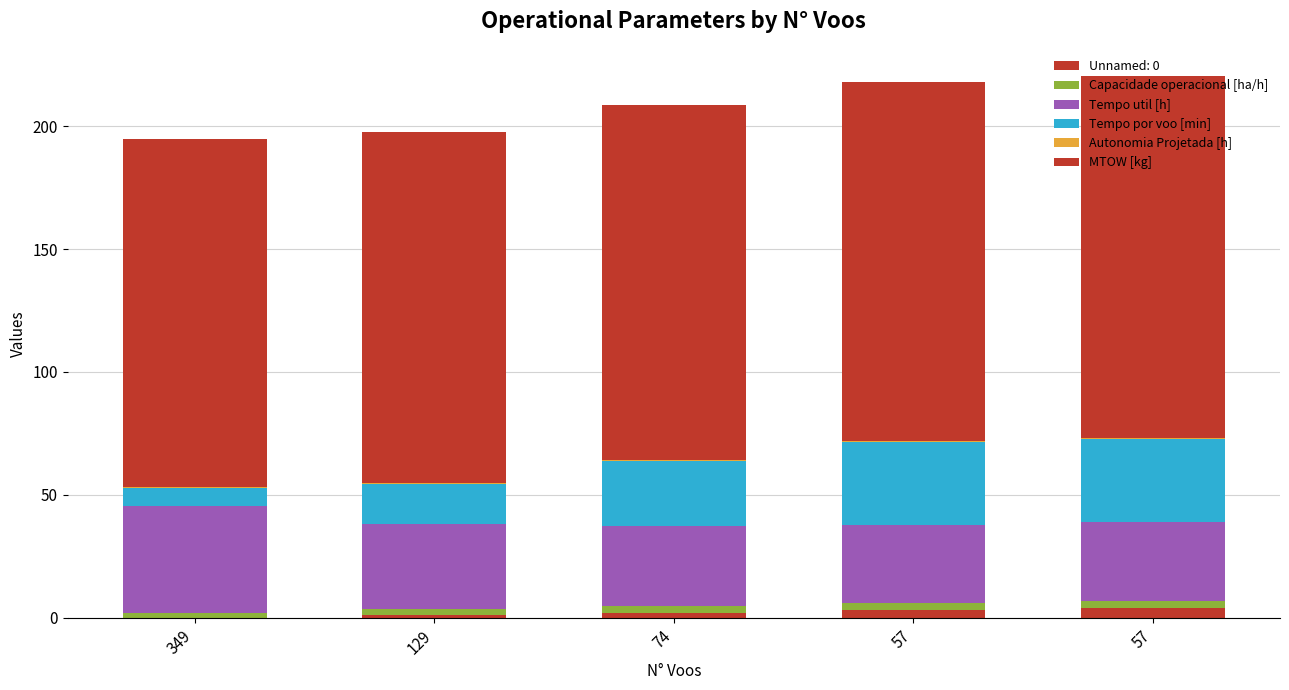

Are the bars grouped side by side (vs. stacked)?

No